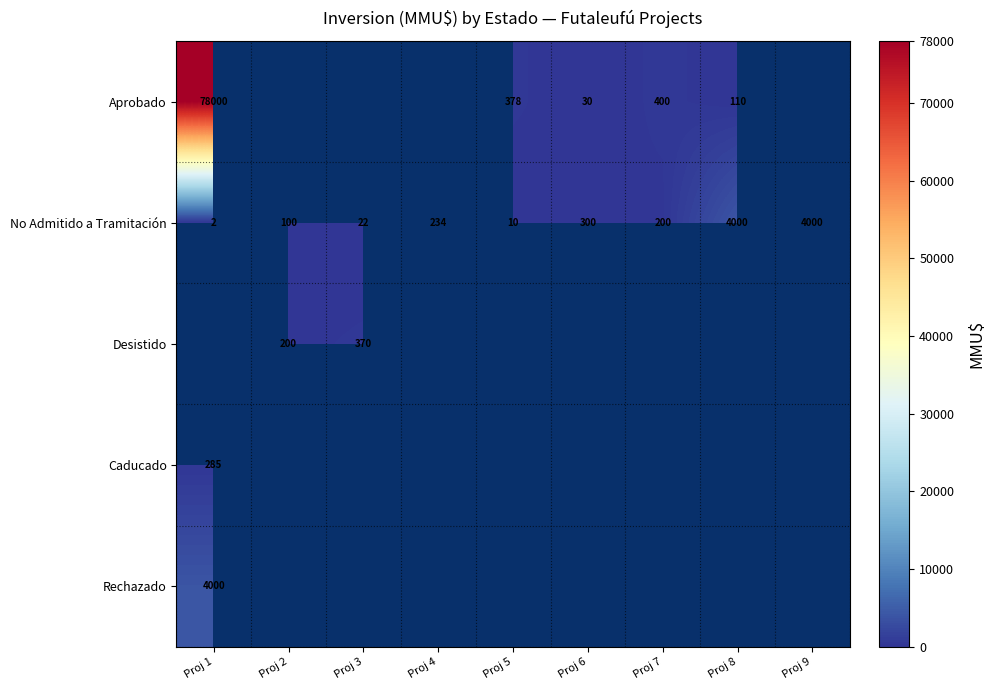

The Aprobado series shows 30 at Proj 6. True or false?

True